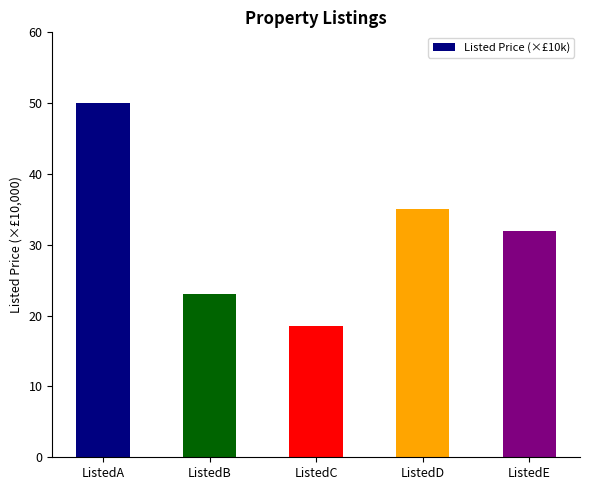

The chart shows a value of 73.1 at ListedA. True or false?

False